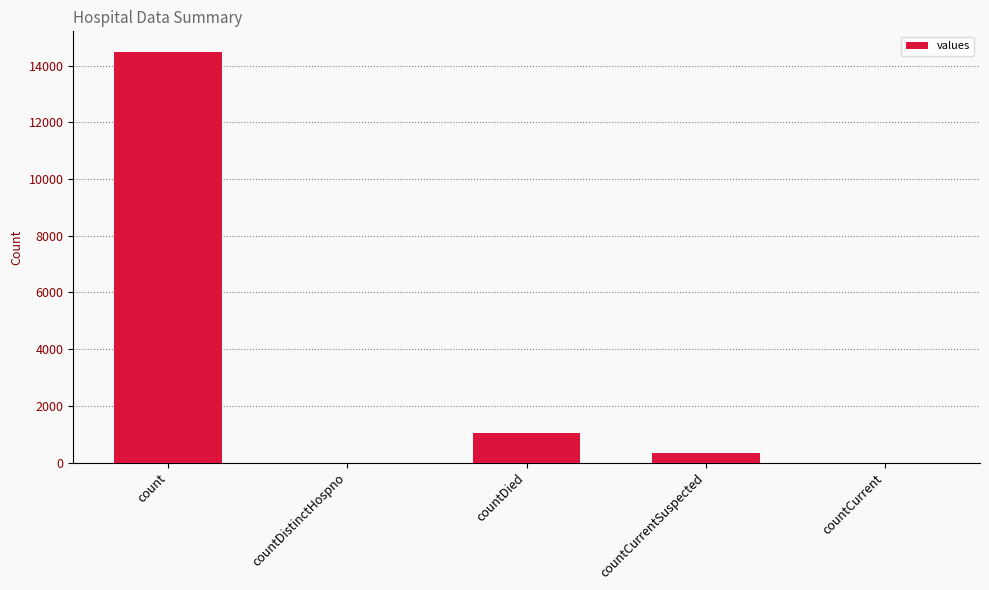

What is the sum of all values?

15866